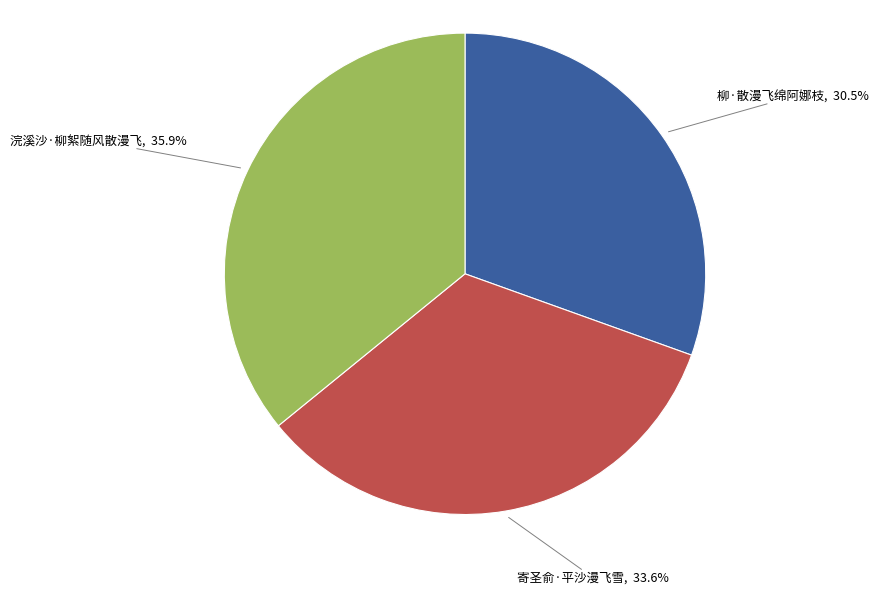

Is 柳·散漫飞绵阿娜枝 the majority of the pie?

No